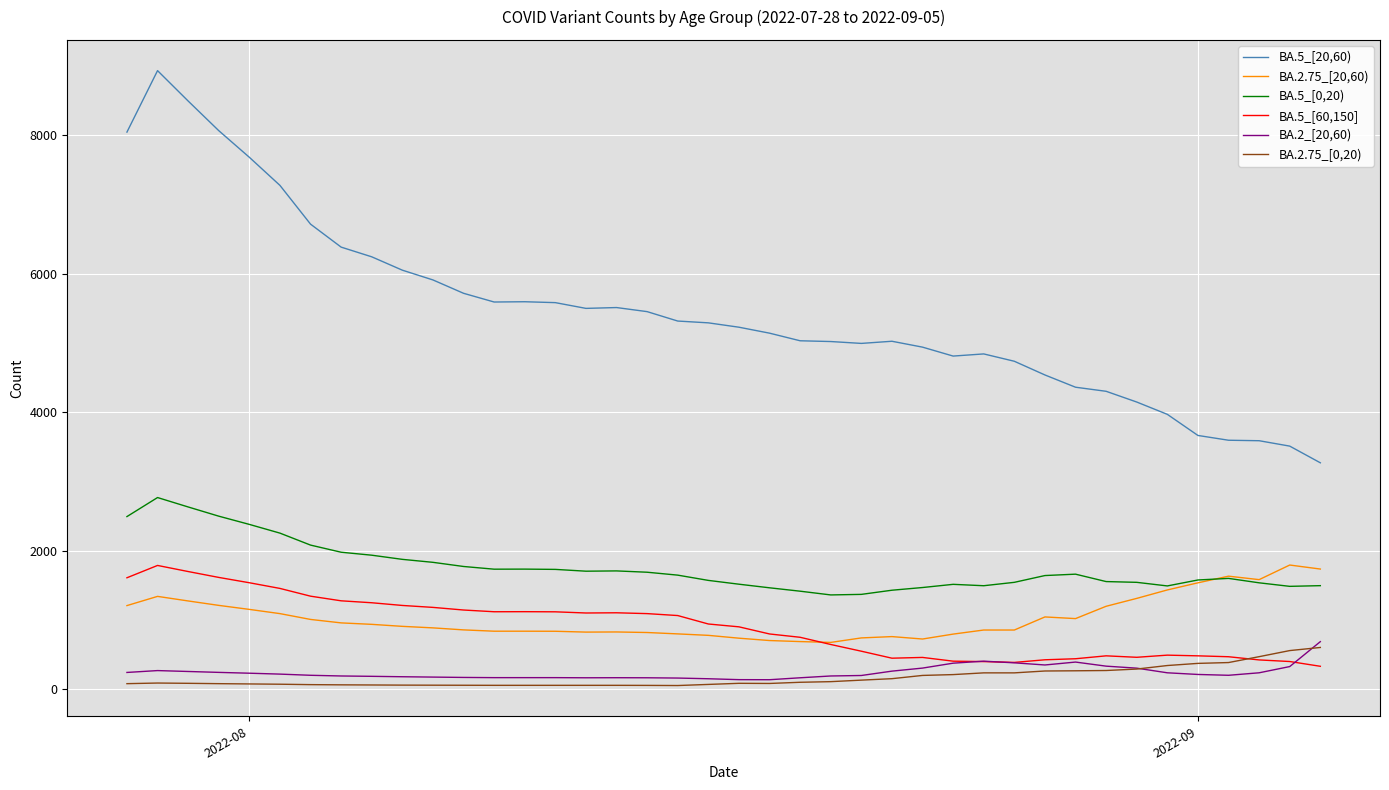

Which series has the largest range (max minus min)?

BA.5_[20,60)